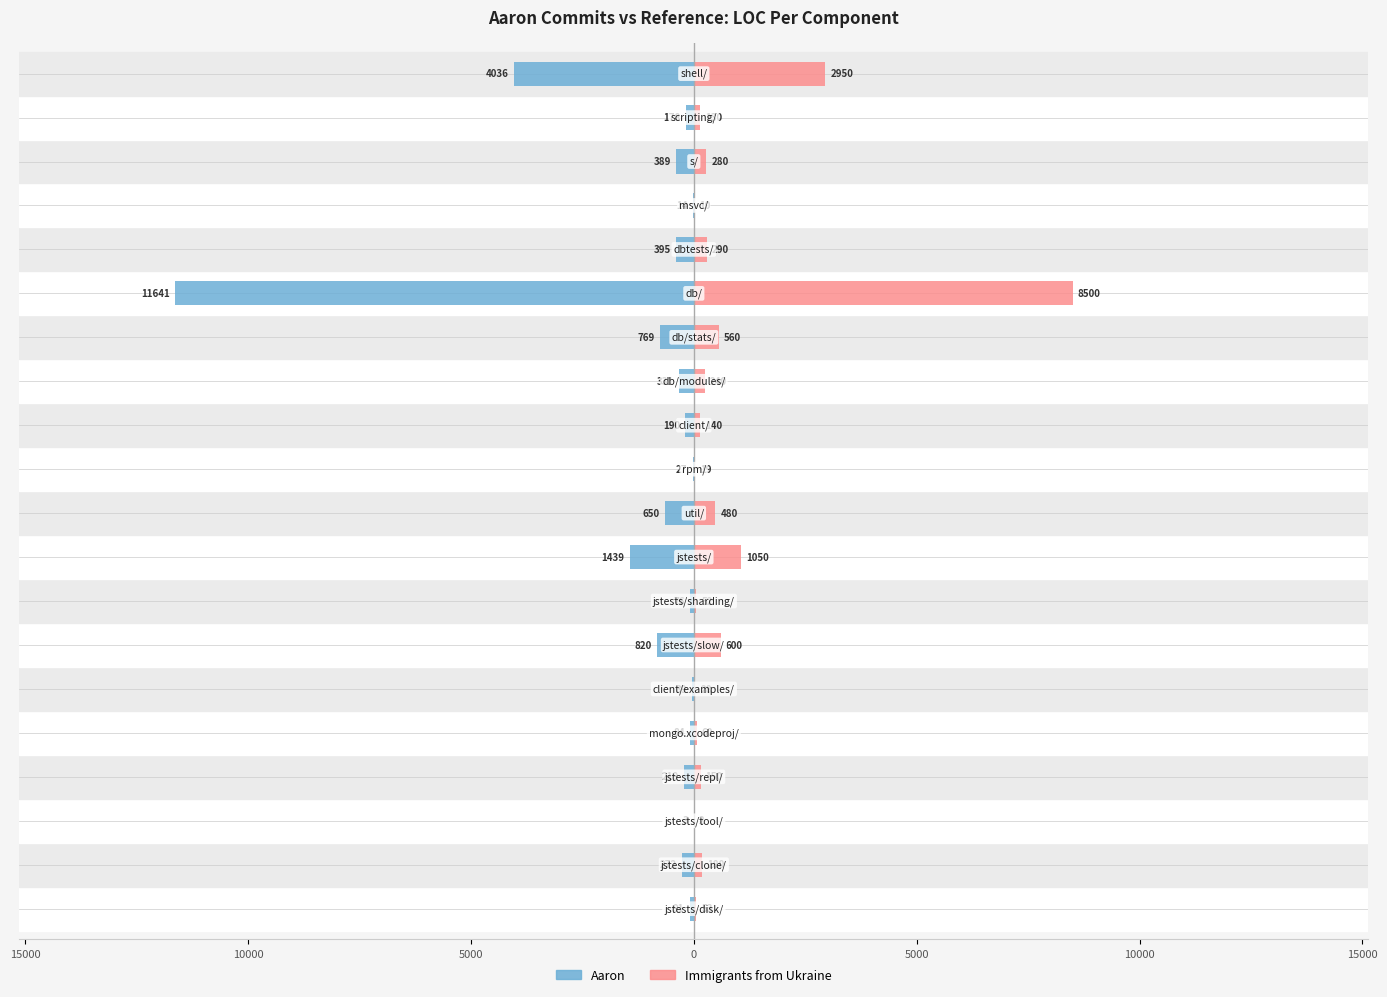

What is the minimum value for Immigrants from Ukraine?

2.1